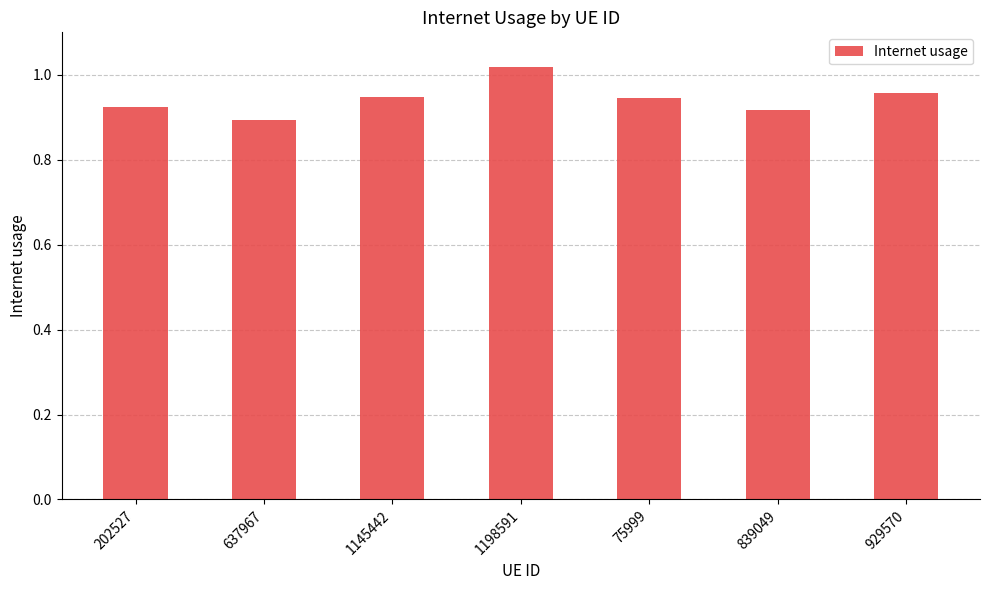

At which label is the value closest to 0?

637967